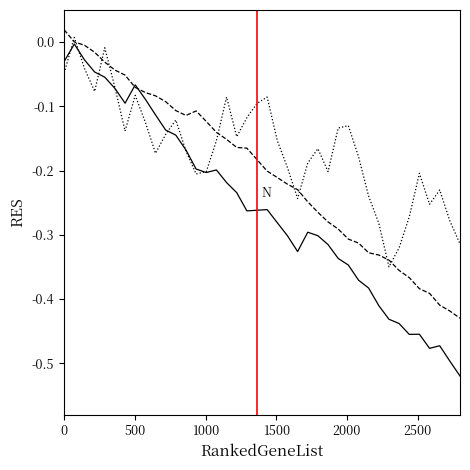

Does the chart display data point markers on the line(s)?

No